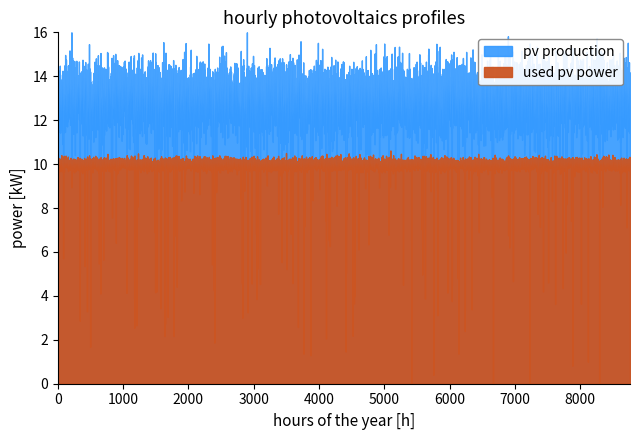

What is the label of the 4th point from the right?

1